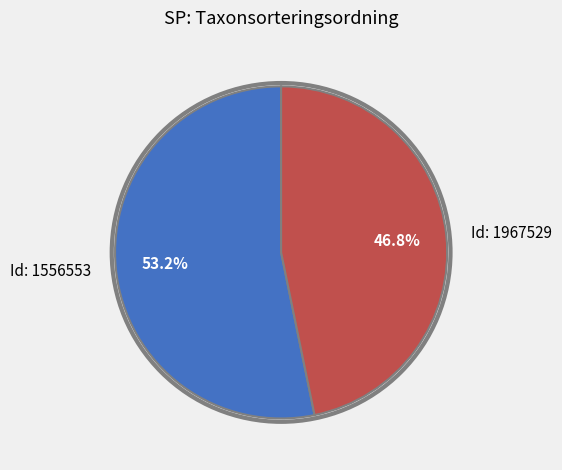

Count the number of slices in the pie.

2